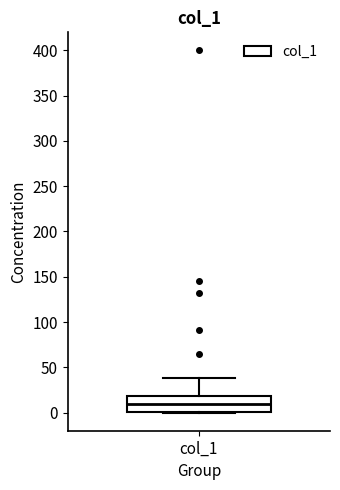

Read this box plot against the y-axis: the position of the median line, the range covered by the box, and the ends of both whiskers. The values are not printed on the chart, so give them approximately, as read against the axis.

median 10, box 0 to 20, whiskers 0 to 40